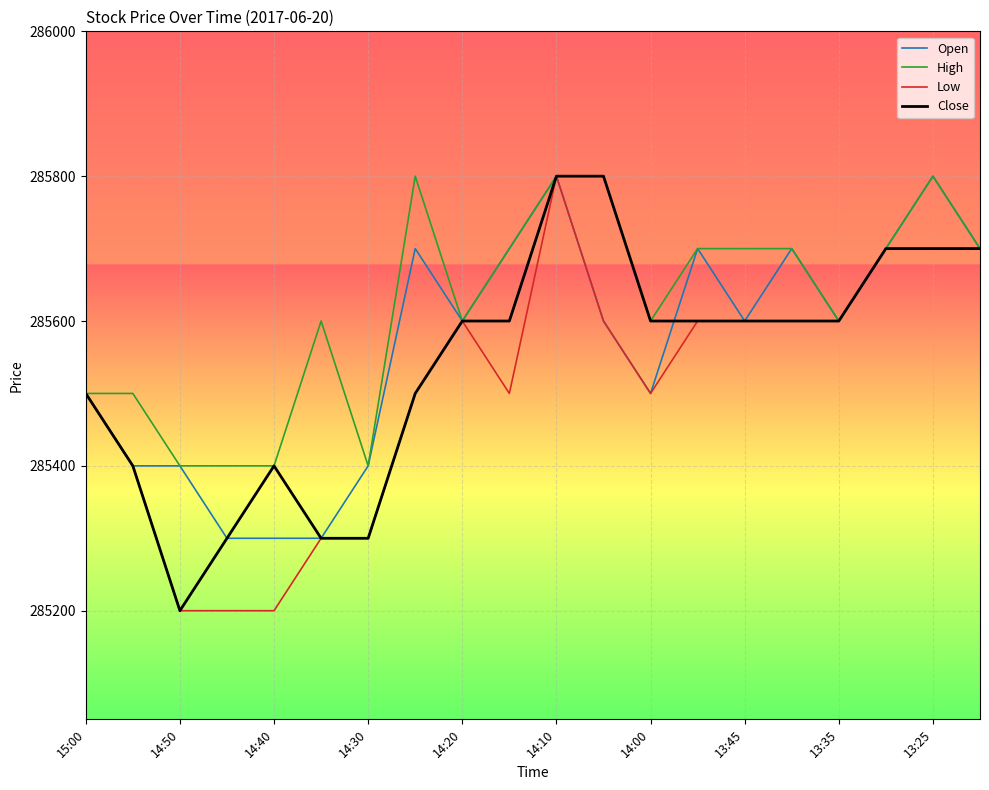

Which series has the largest total across all categories?

High